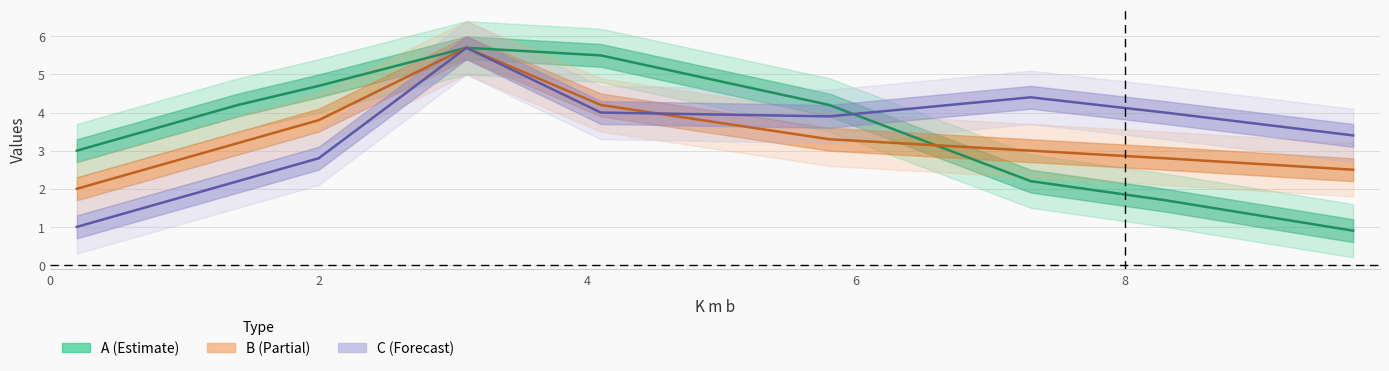

What is the maximum value shown in the chart?

5.7